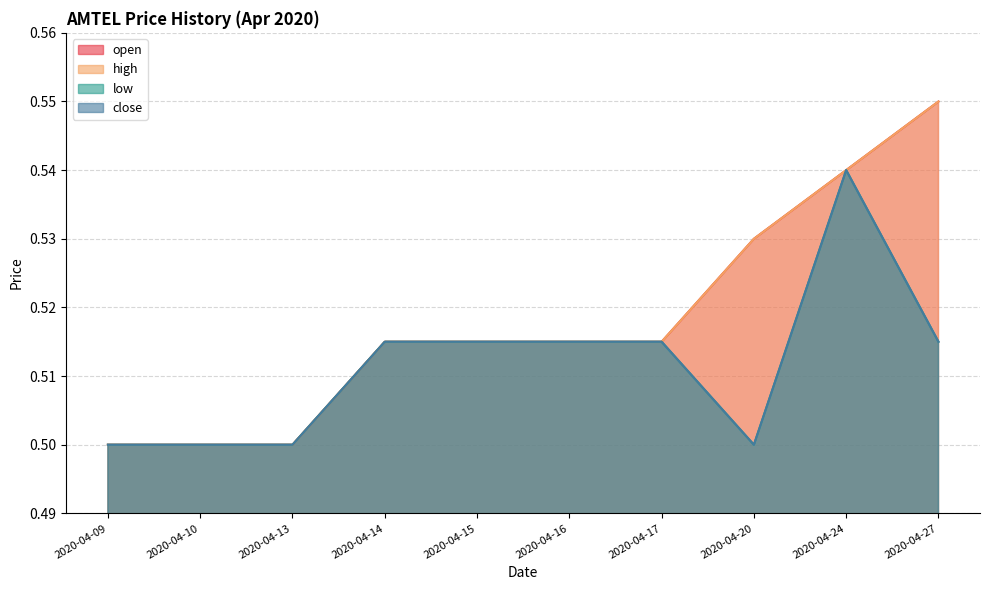

Which category has the highest value in the open series?

2020-04-27